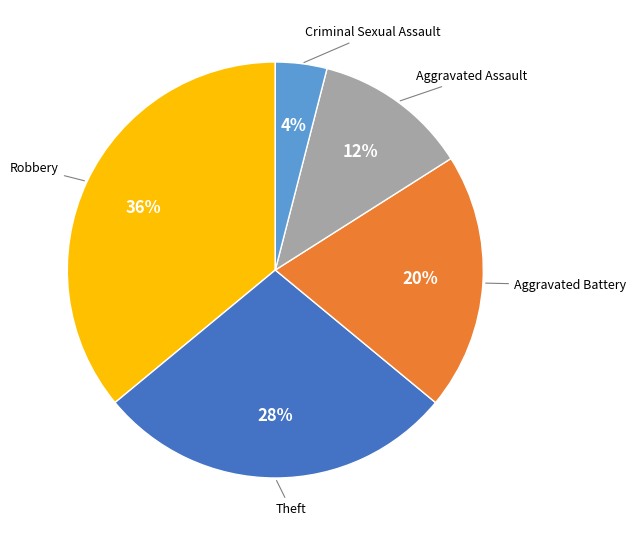

Rank the categories by value from lowest to highest.

Criminal Sexual Assault, Aggravated Assault, Aggravated Battery, Theft, Robbery